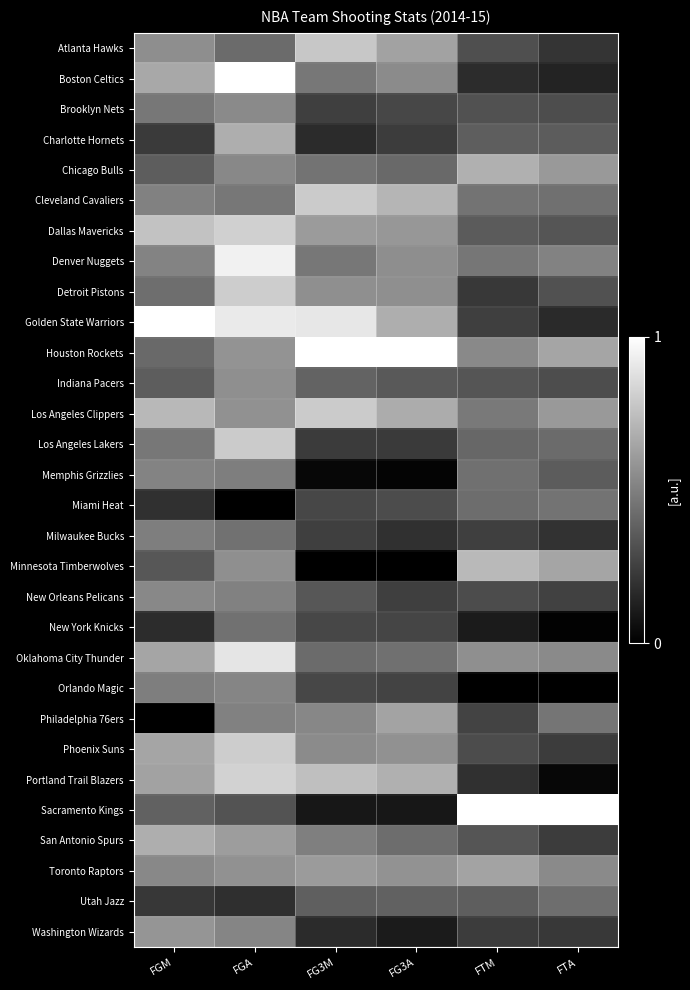

What is the difference between the highest and lowest values at FG3M?

1.0